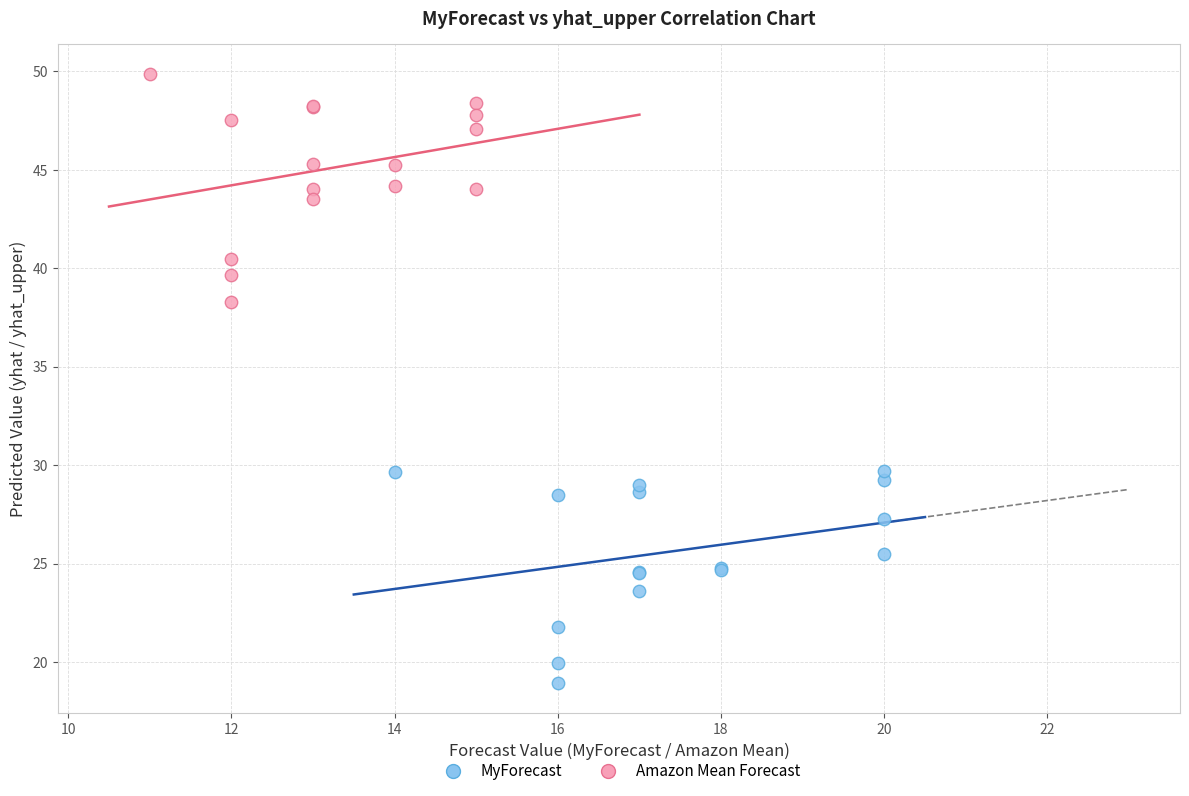

Which series contains the lowest Y value?

MyForecast